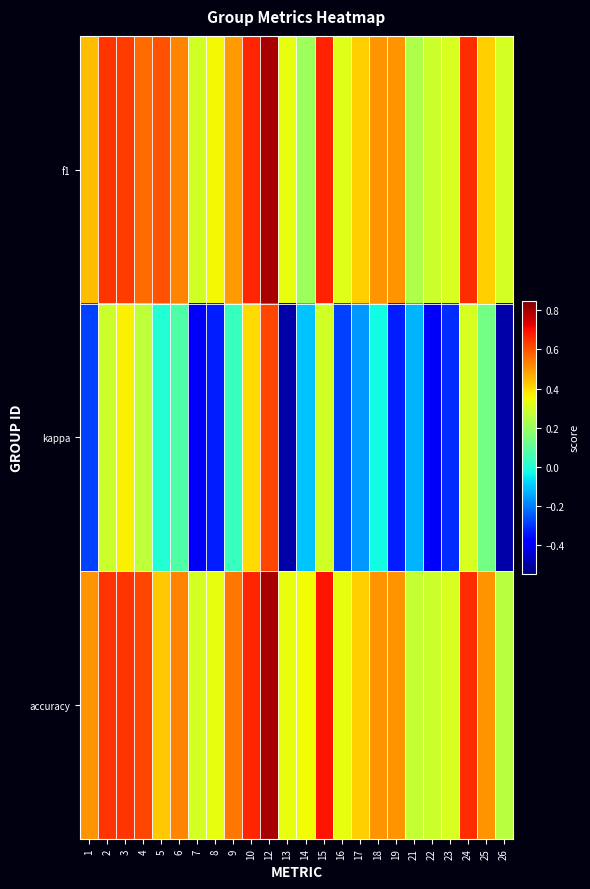

At 10, list the series in order from largest to smallest.

f1, accuracy, kappa